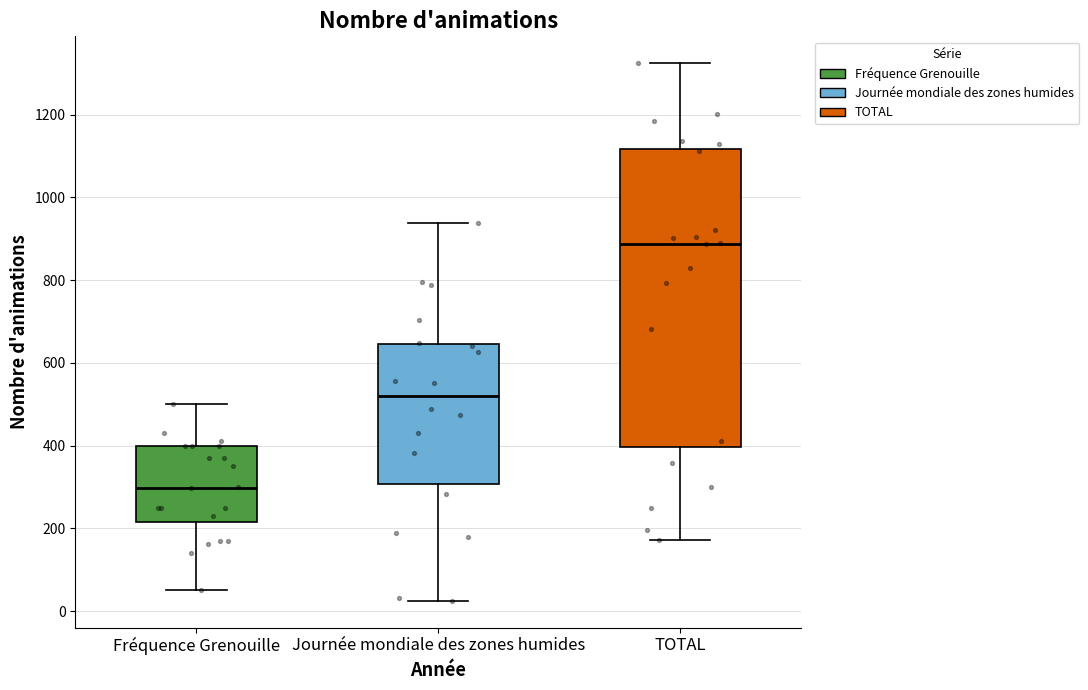

Where does the upper whisker of the box for TOTAL end on the y-axis? The values are not printed on the chart, so give them approximately, as read against the axis.

1320